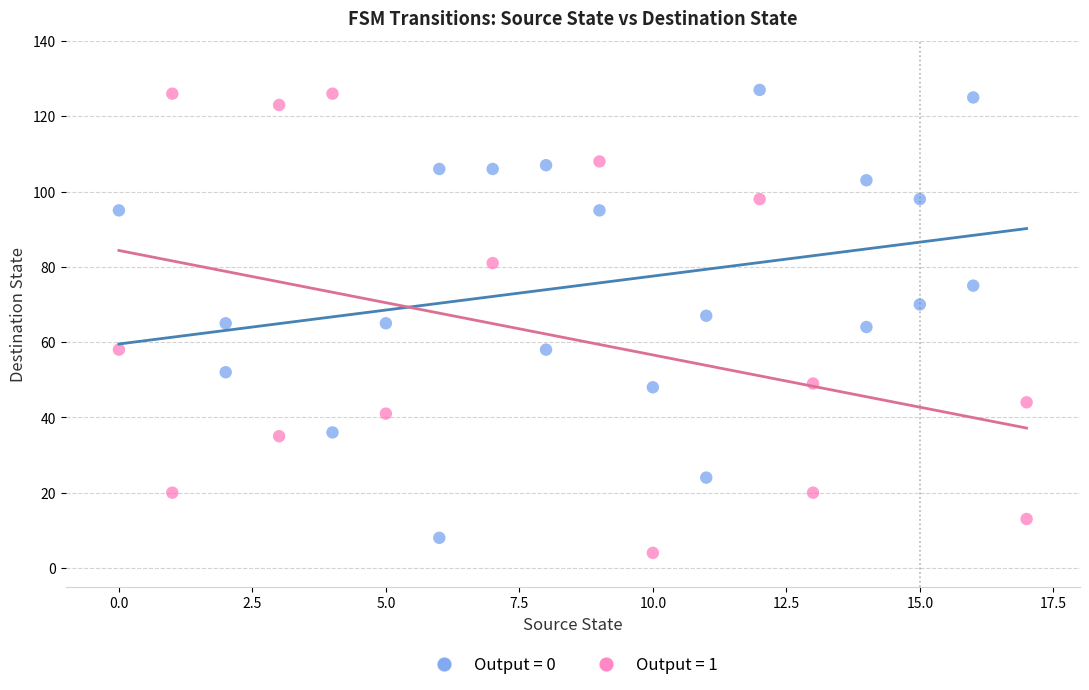

Which series reaches the minimum Y coordinate?

Output = 1